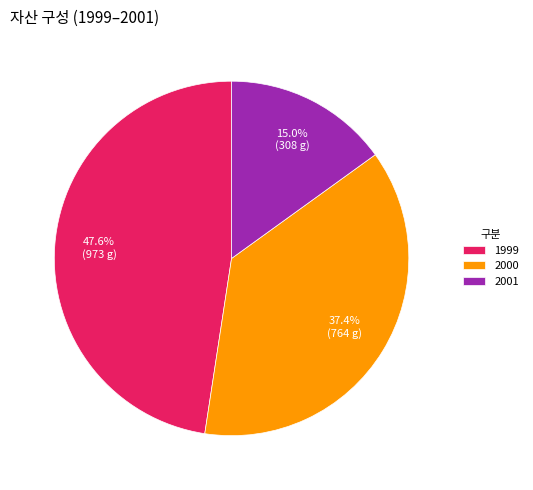

To the nearest percent, what is the average slice percentage?

33%